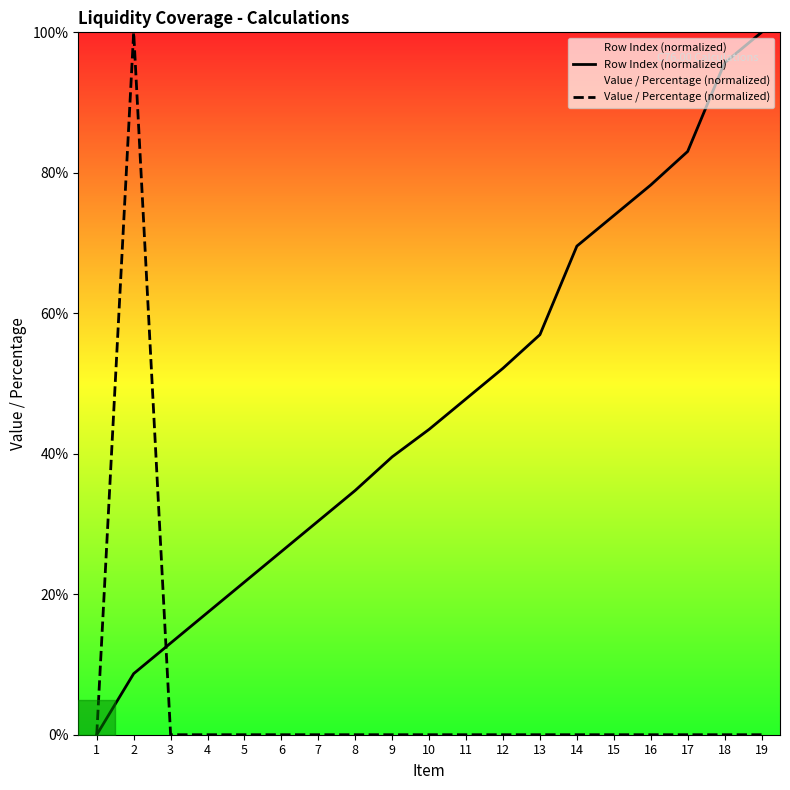

Between 6 and 2, which is larger?

6